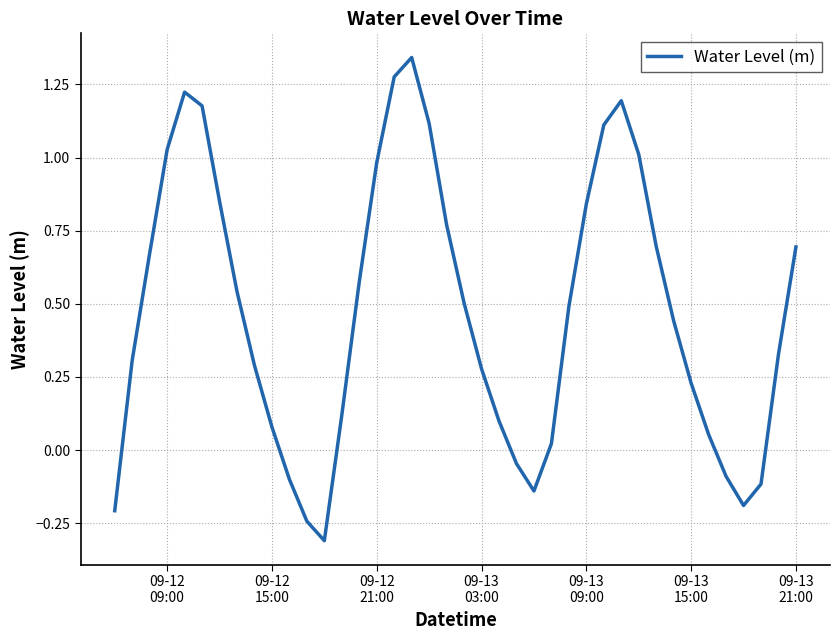

What is the smallest value displayed?

-0.3